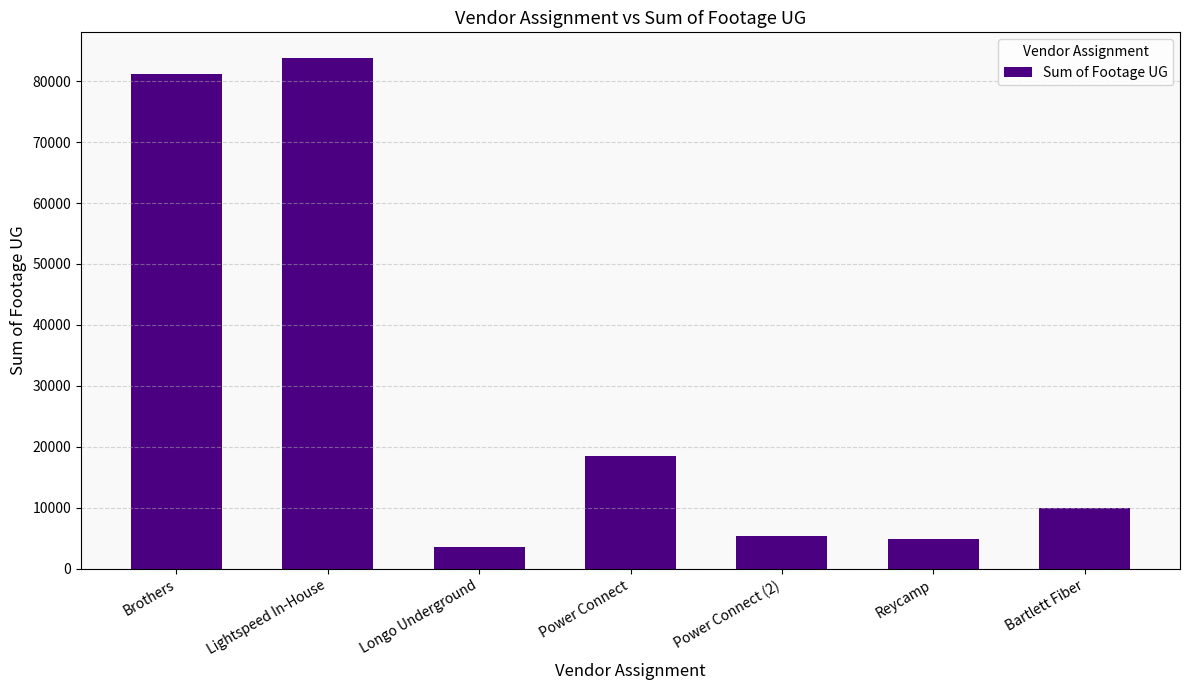

What is the change in value from Brothers to Lightspeed In-House?

+2626